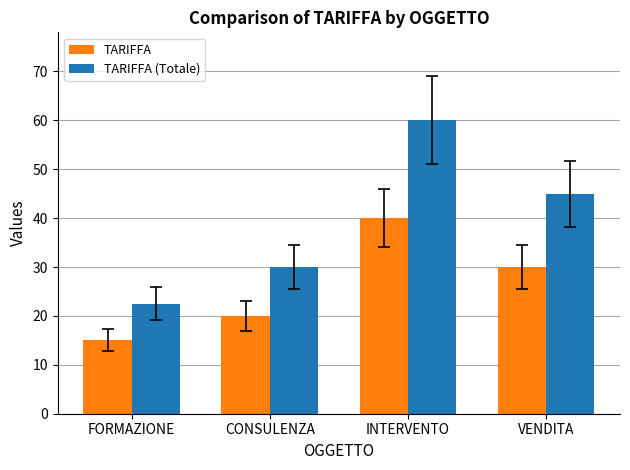

What are all the series names shown in the legend?

TARIFFA, TARIFFA (Totale)